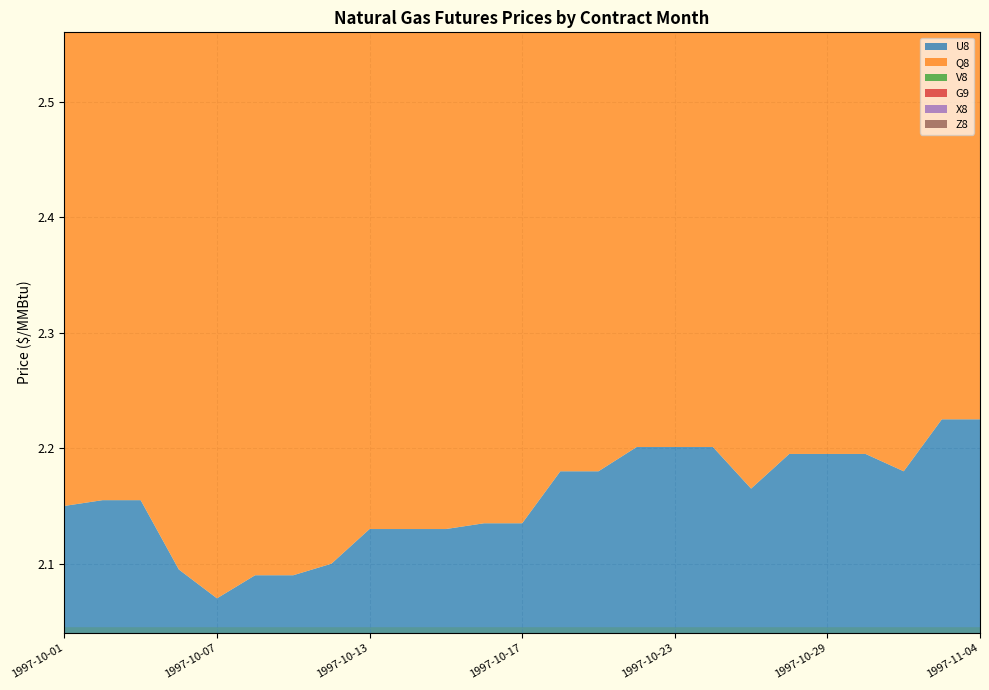

Between 1997-10-03 and 1997-10-13, which series saw the biggest shift?

U8